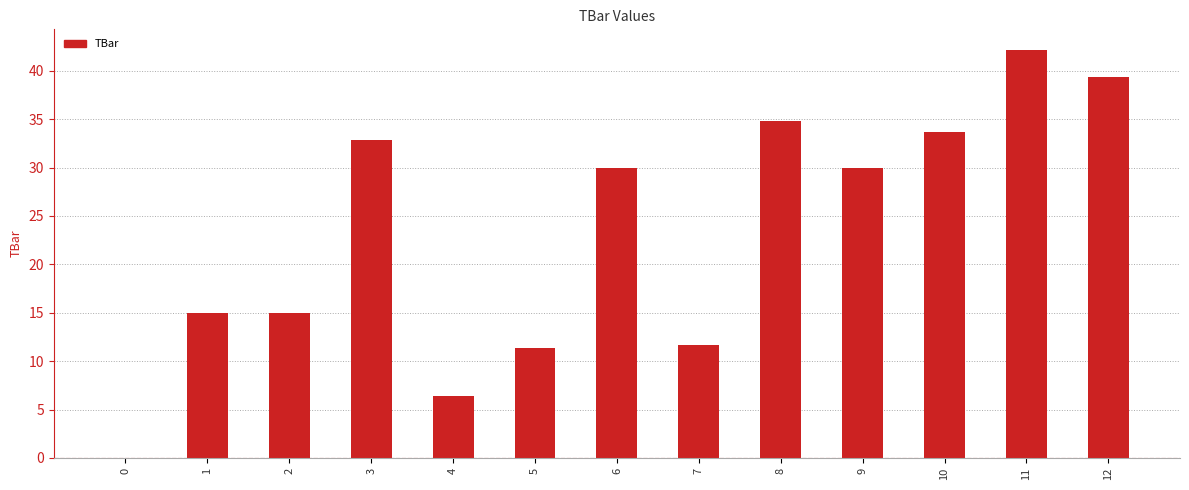

Count the number of data series in this chart.

1